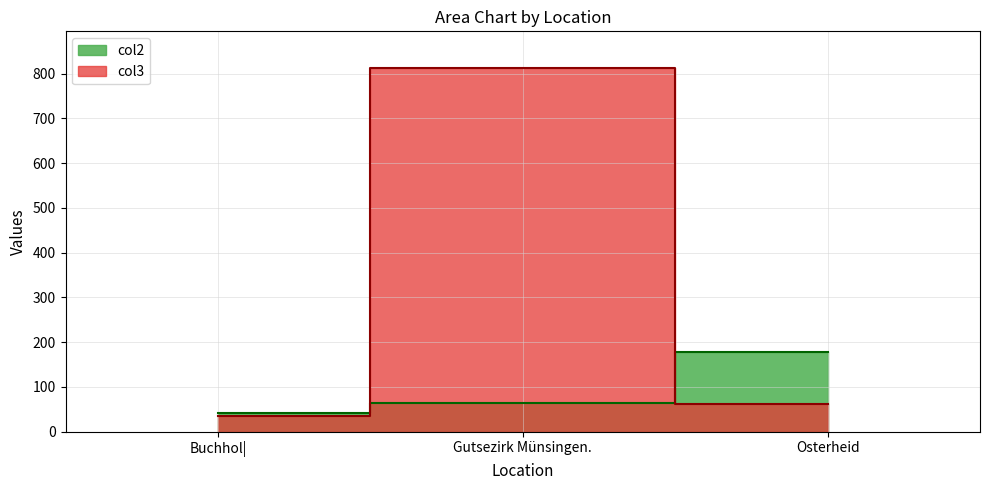

What position from the left is Gutsezirk Münsingen.?

2